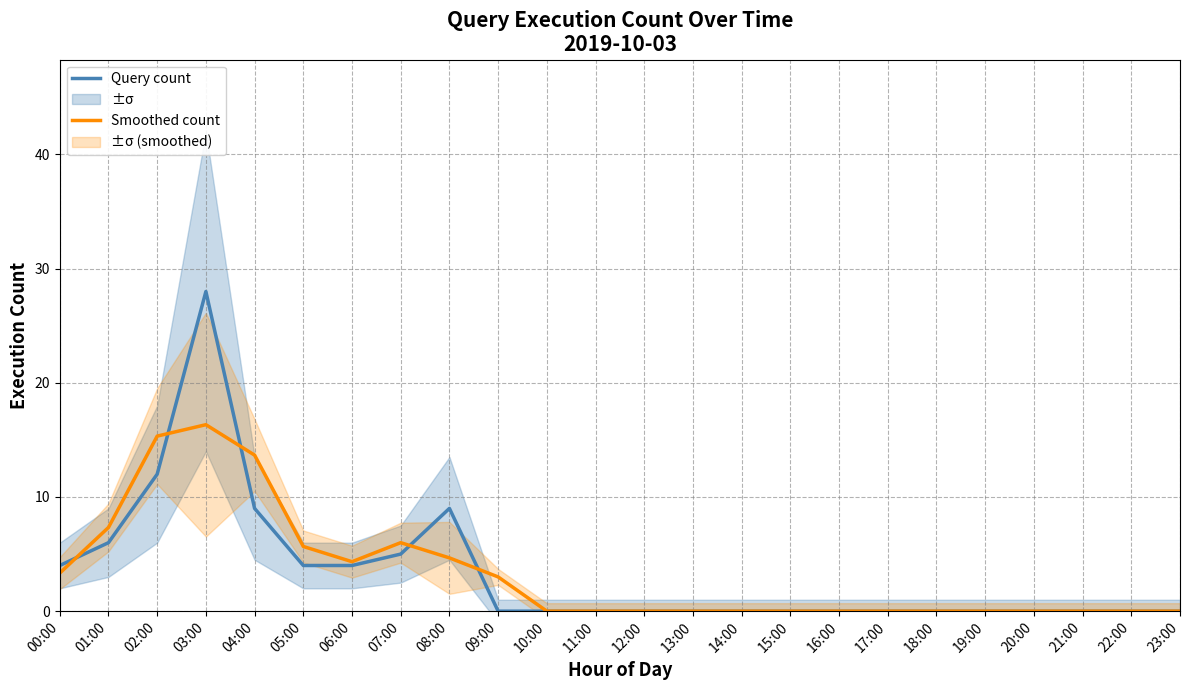

At how many categories does at least one series exceed 15?

2